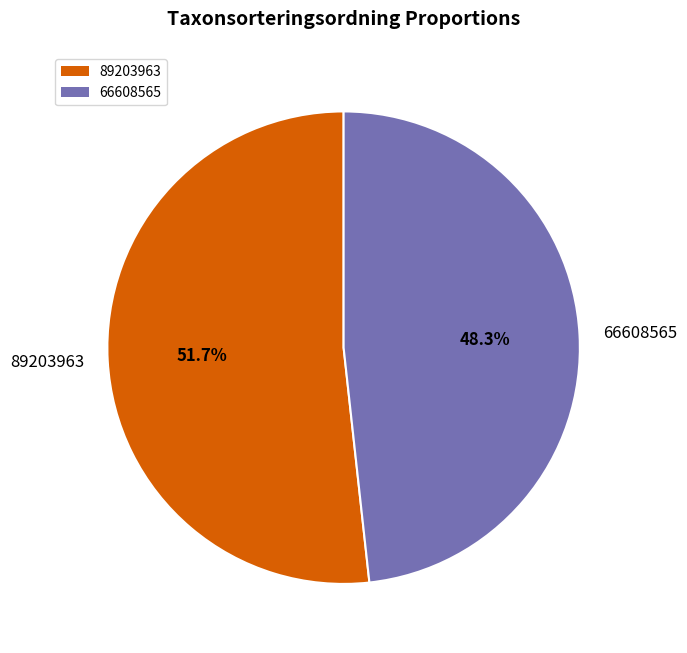

Count the number of slices in the pie.

2